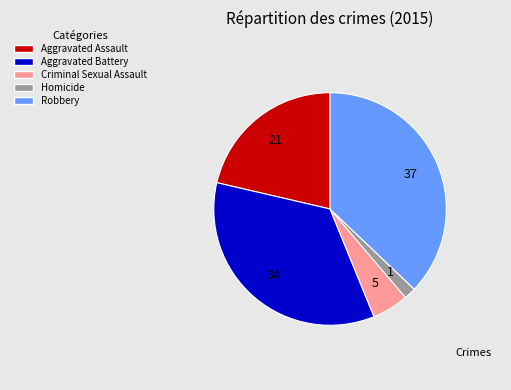

Approximately how many times larger is the value at Aggravated Assault compared to Aggravated Battery?

0.6